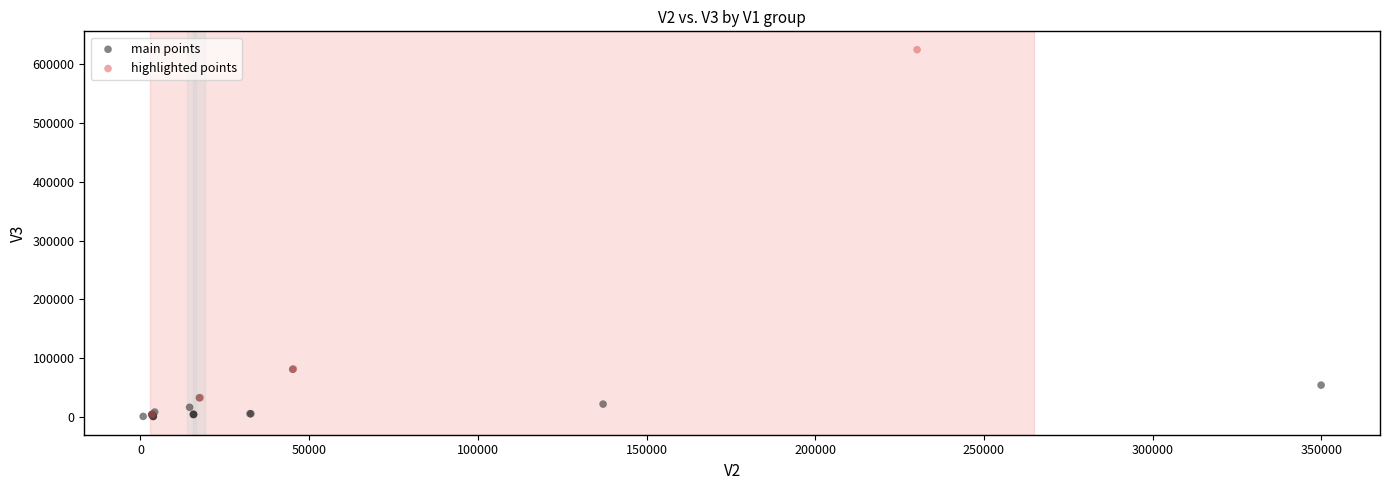

Which series contains the highest Y value?

highlighted points